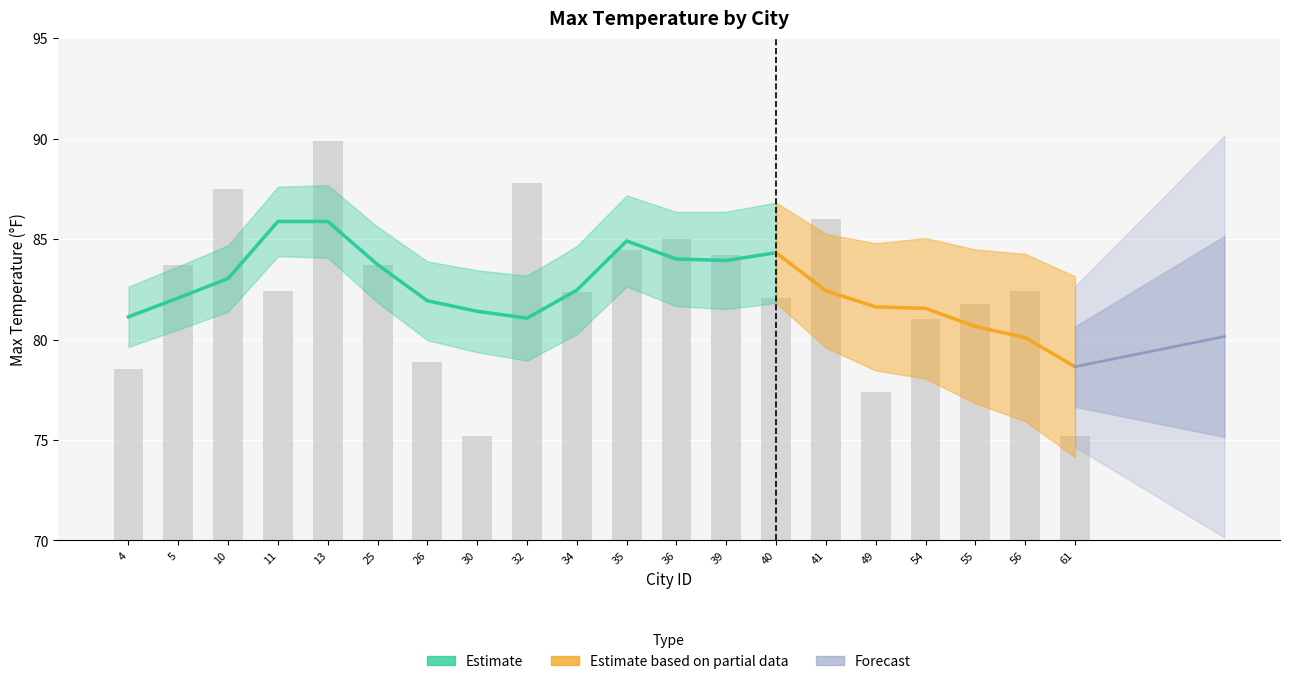

Are the bars grouped side by side (vs. stacked)?

No